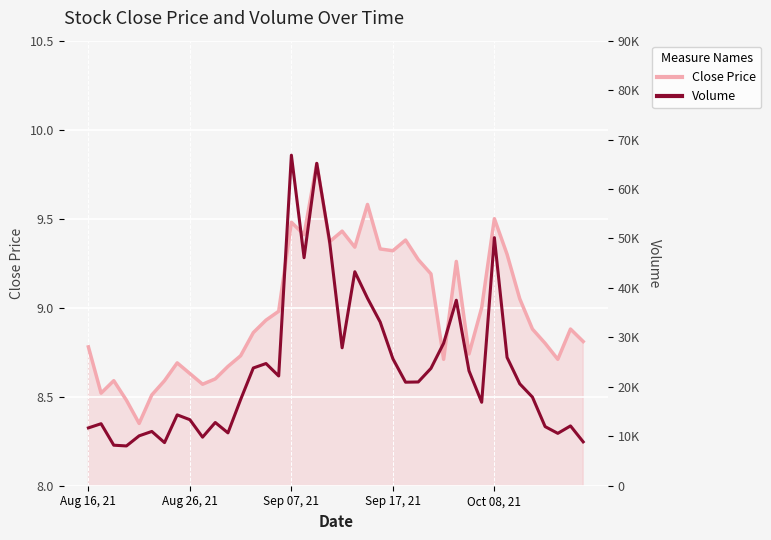

True or false: Close Price has more than 0 points higher than both neighbors.

True